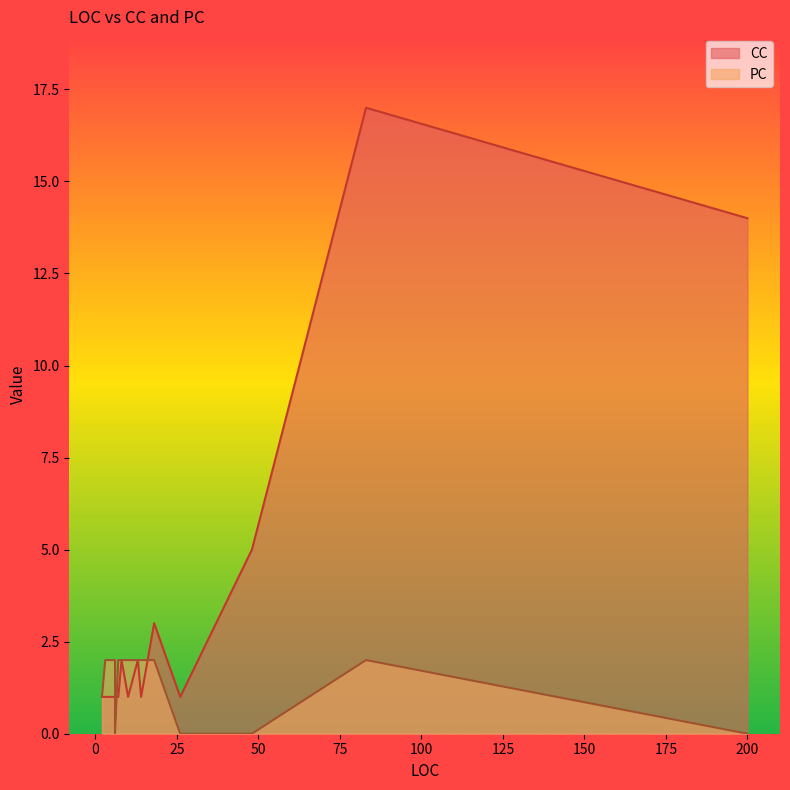

Reading left to right, what are all the values shown in this chart?

CC_line: 1	1	1	1	1	1	1	1	2	1	2	1	3	1	5	17	14
PC_line: 1	2	2	2	2	0	2	2	2	2	2	2	2	0	0	2	0